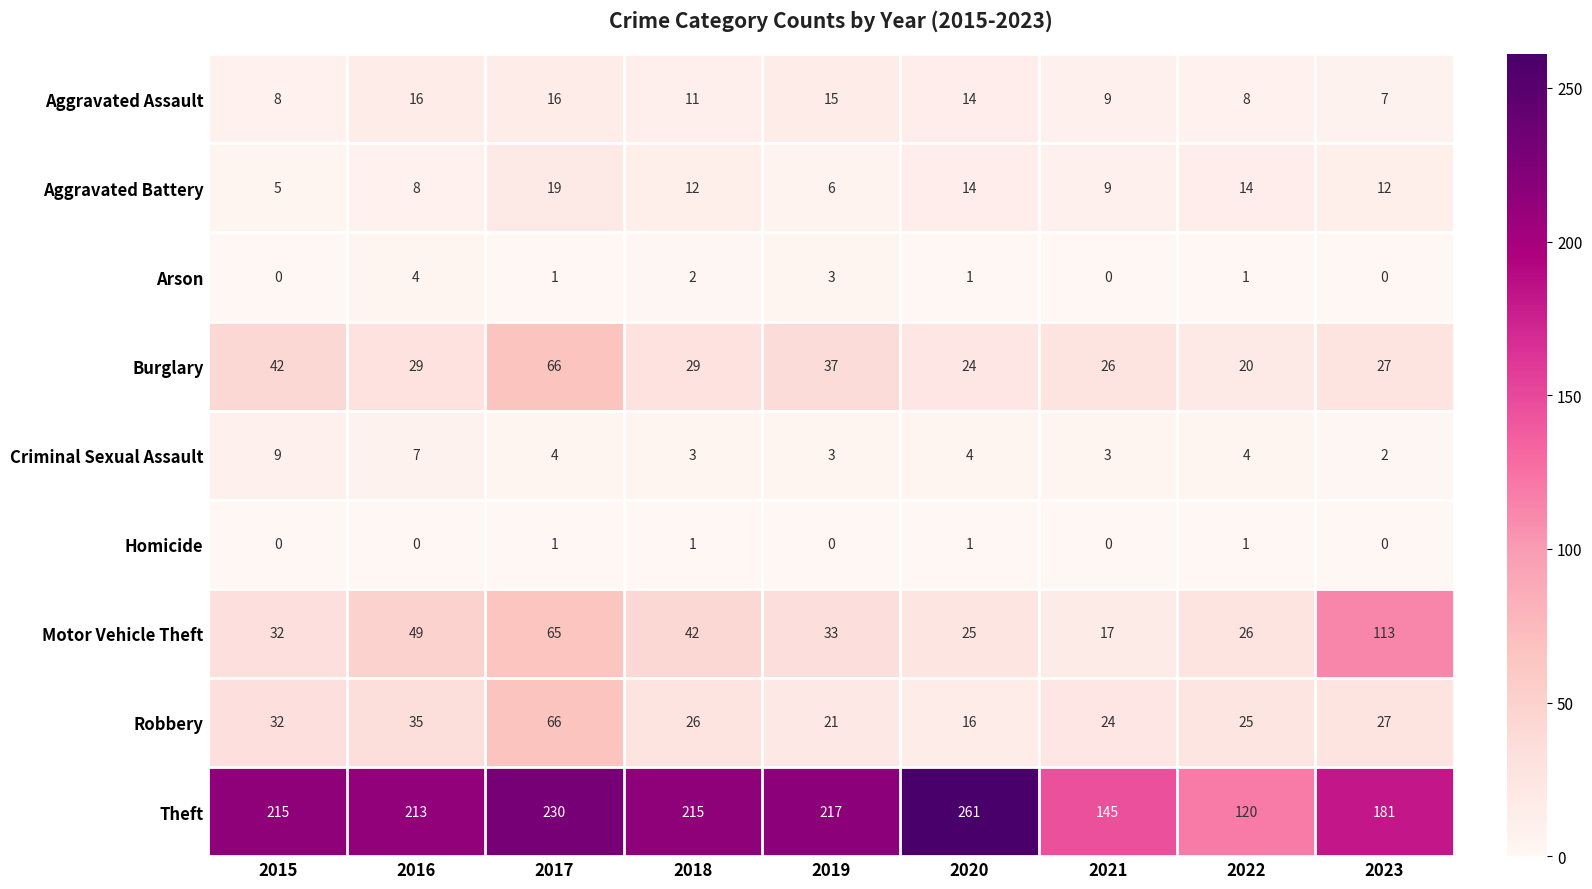

The value of Motor Vehicle Theft at 2017 is 85. True or false?

False